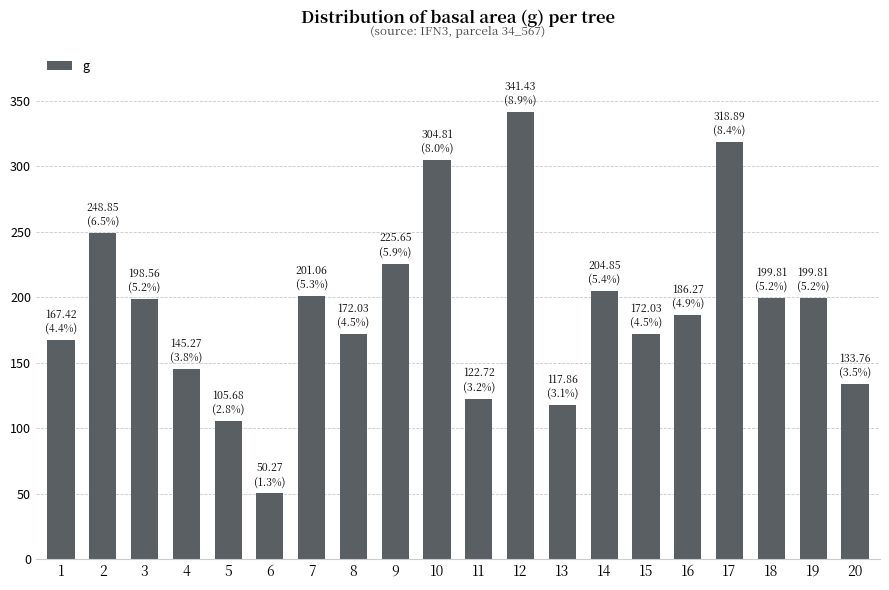

Which category has the highest value across all series?

12